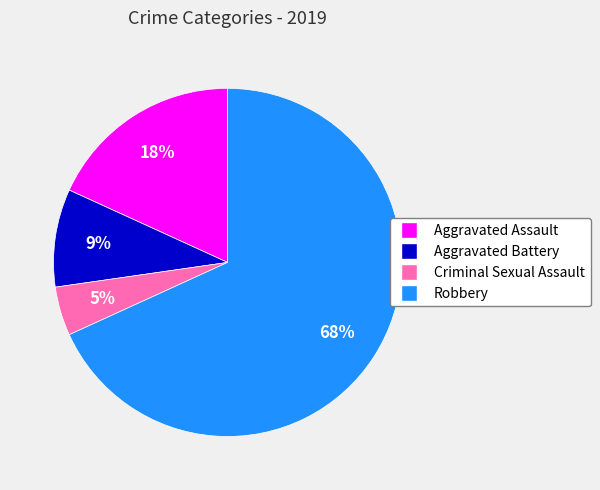

To the nearest percent, what percentage of the pie is Aggravated Assault?

18%